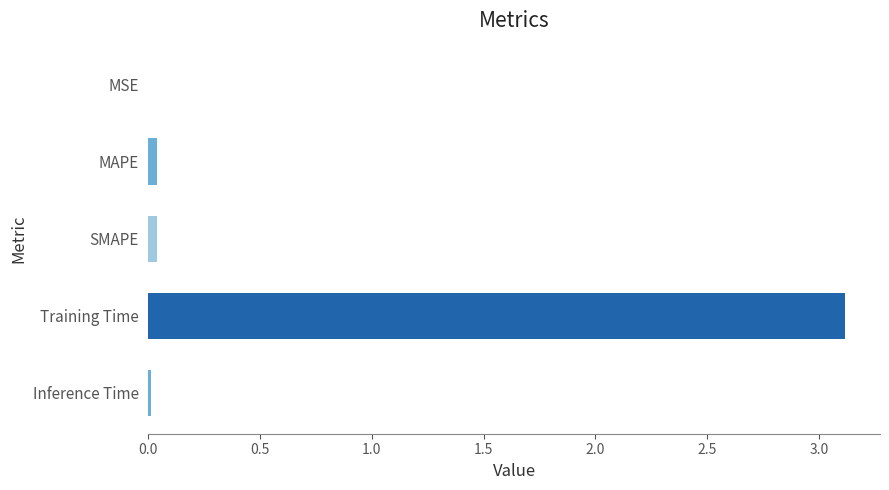

What is the greatest value displayed?

3.1